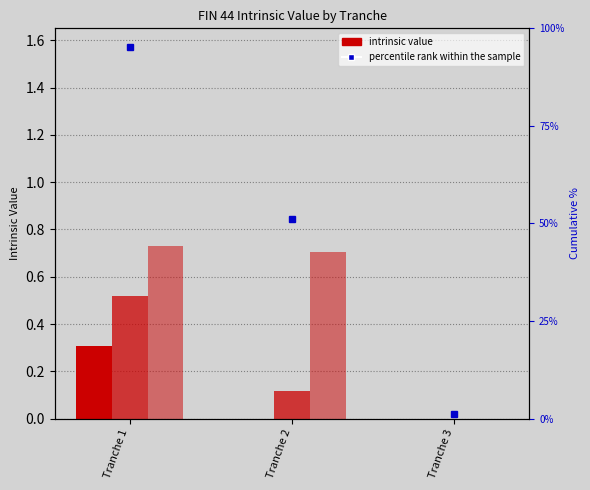

How many bars are there in each group?

3